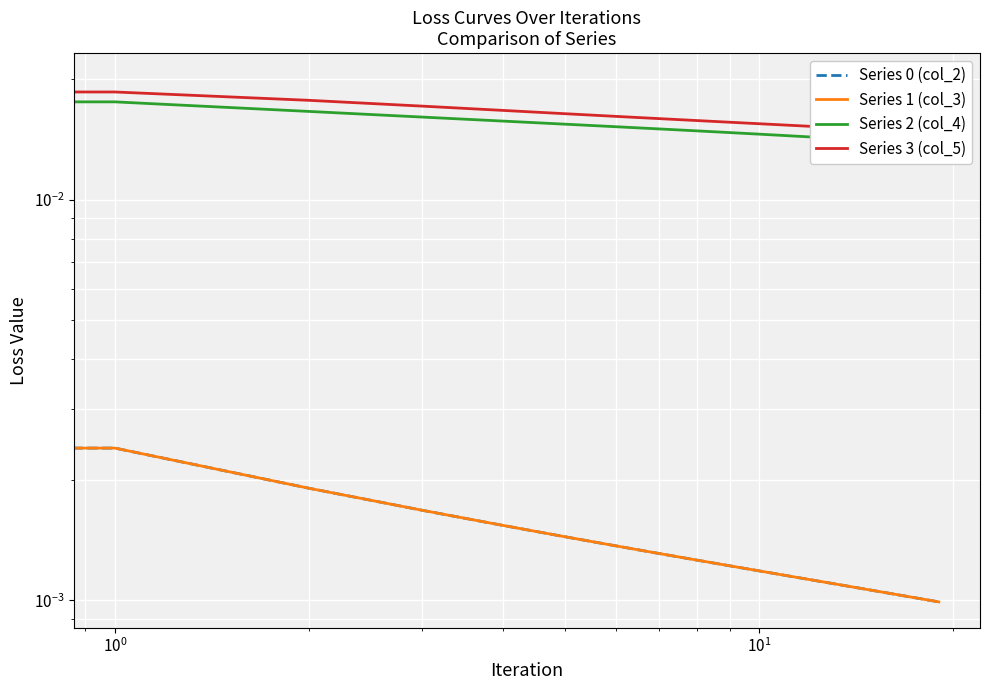

At which category does the chart reach its minimum across all series?

19